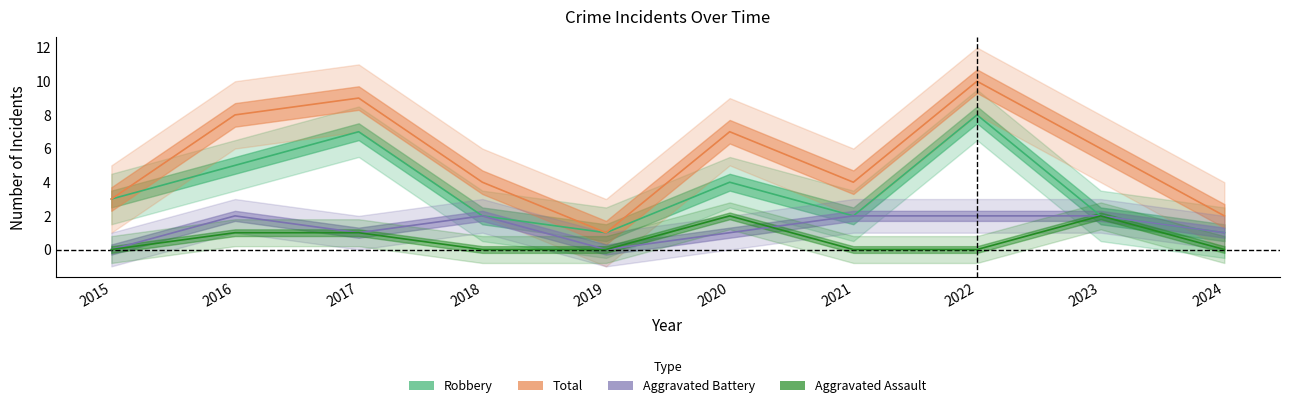

Which category has the highest value across all series?

2022